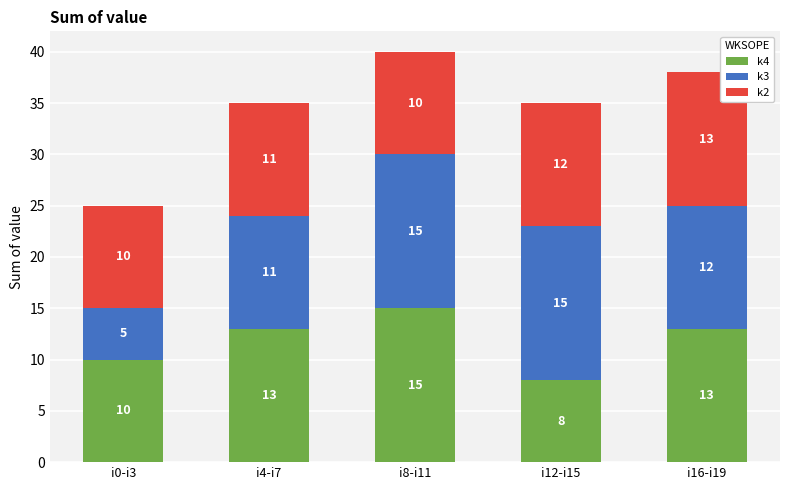

At which category is the sum across all series the highest?

i8-i11